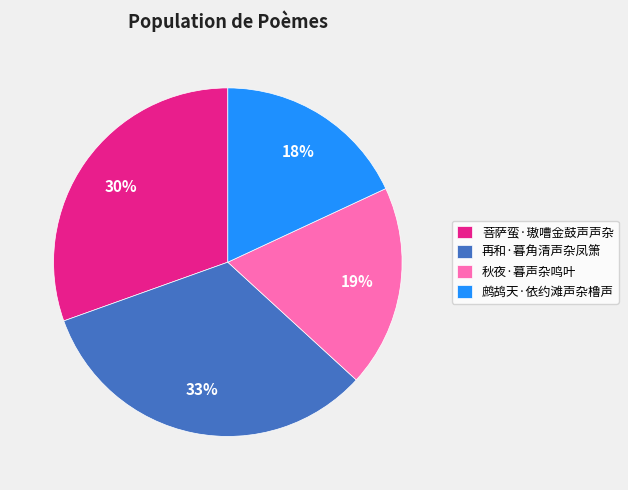

The 菩萨蛮·璈嘈金鼓声声杂 slice represents 30% of the pie. True or false?

True